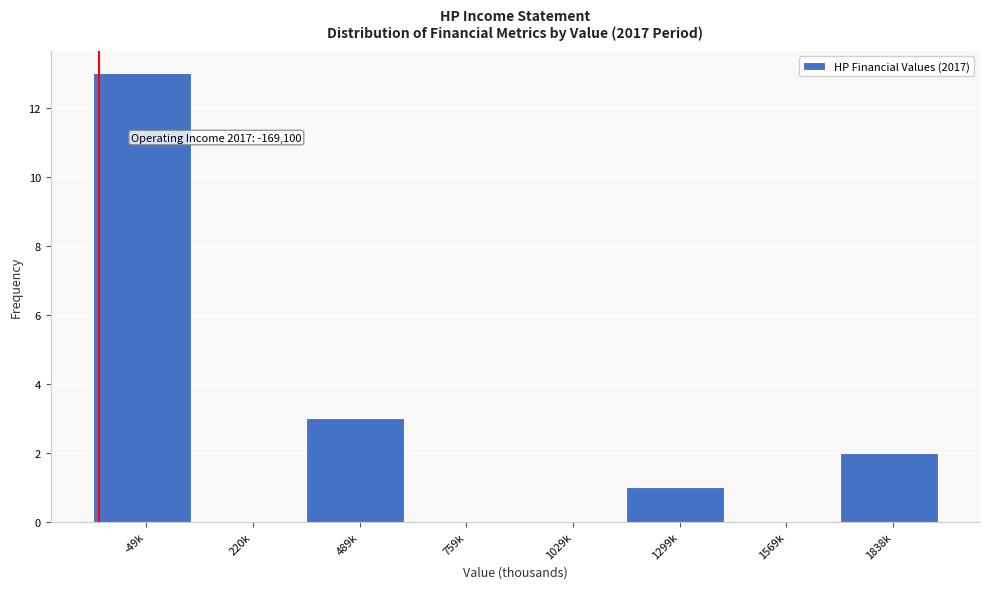

Reading right to left, list all the values displayed in this chart.

1838k=2	1569k=0	1299k=1	1029k=0	759k=0	489k=3	220k=0	-49k=13